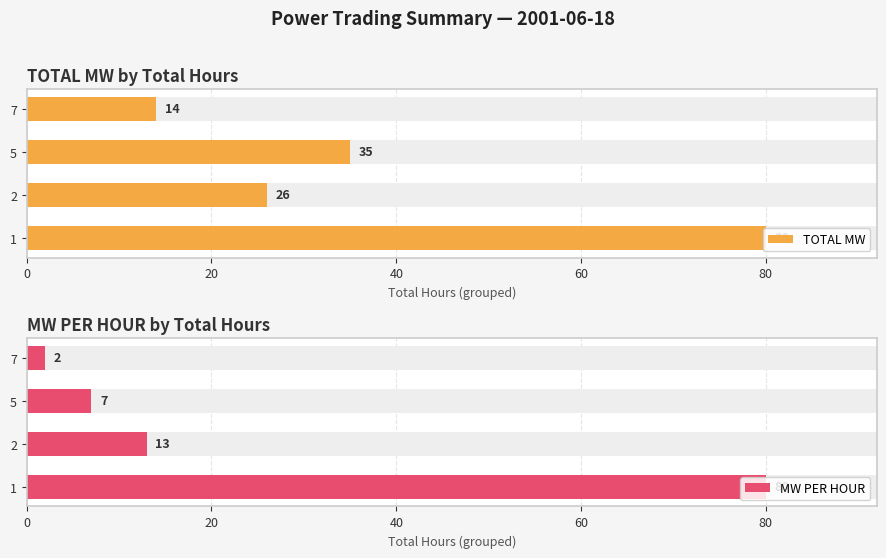

How many groups of bars are there?

4